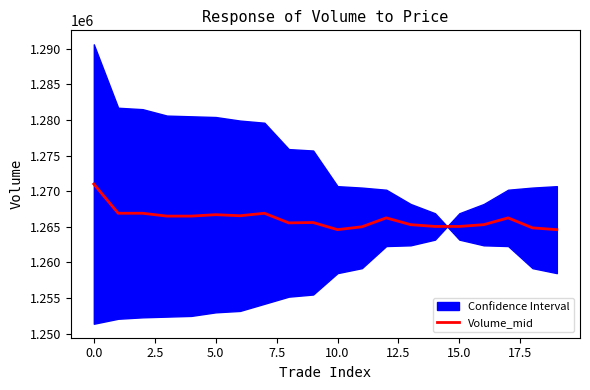

Does the chart display data point markers on the line(s)?

No